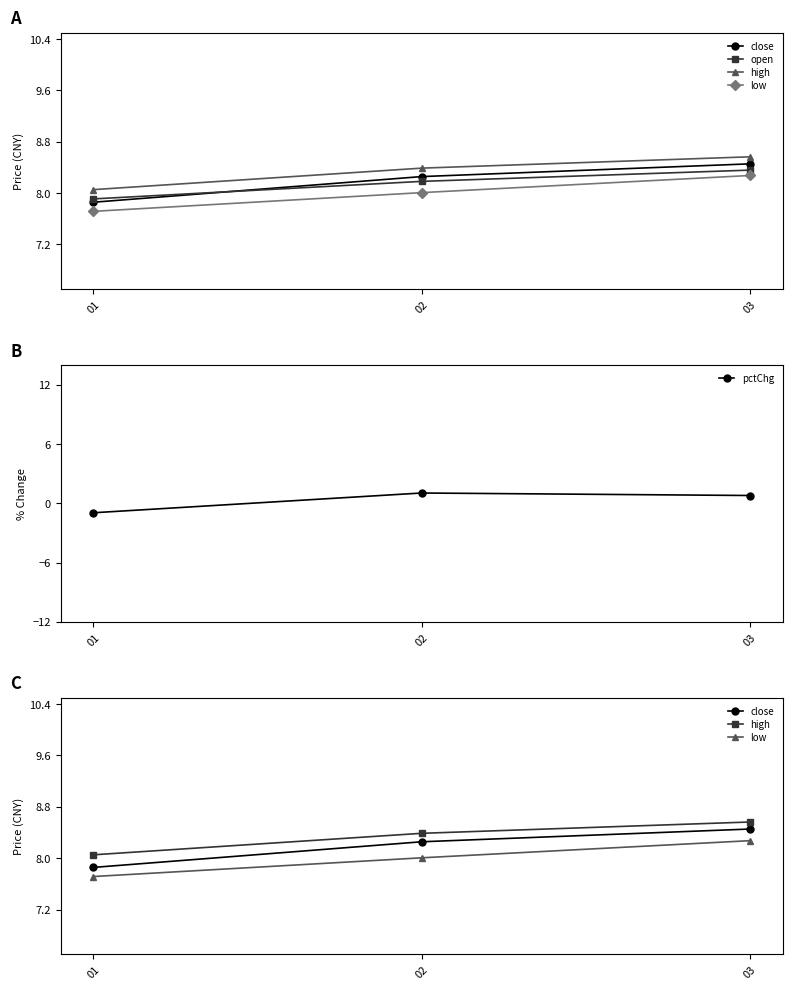

What is the difference between the highest and lowest values at 01?

9.0